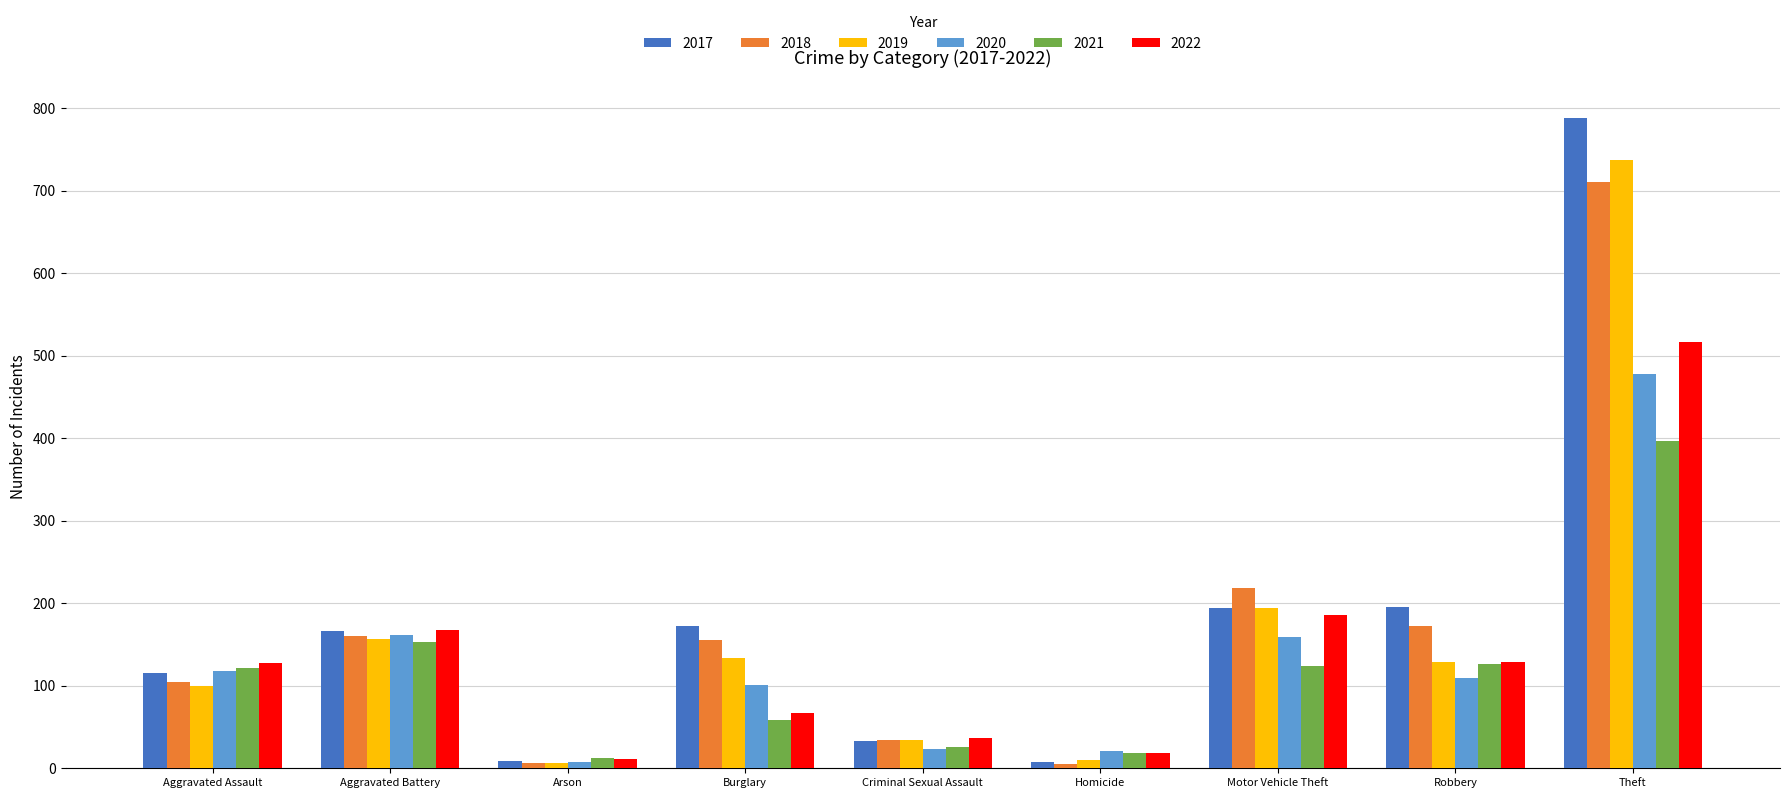

What is the difference between the highest and lowest values at Aggravated Battery?

15